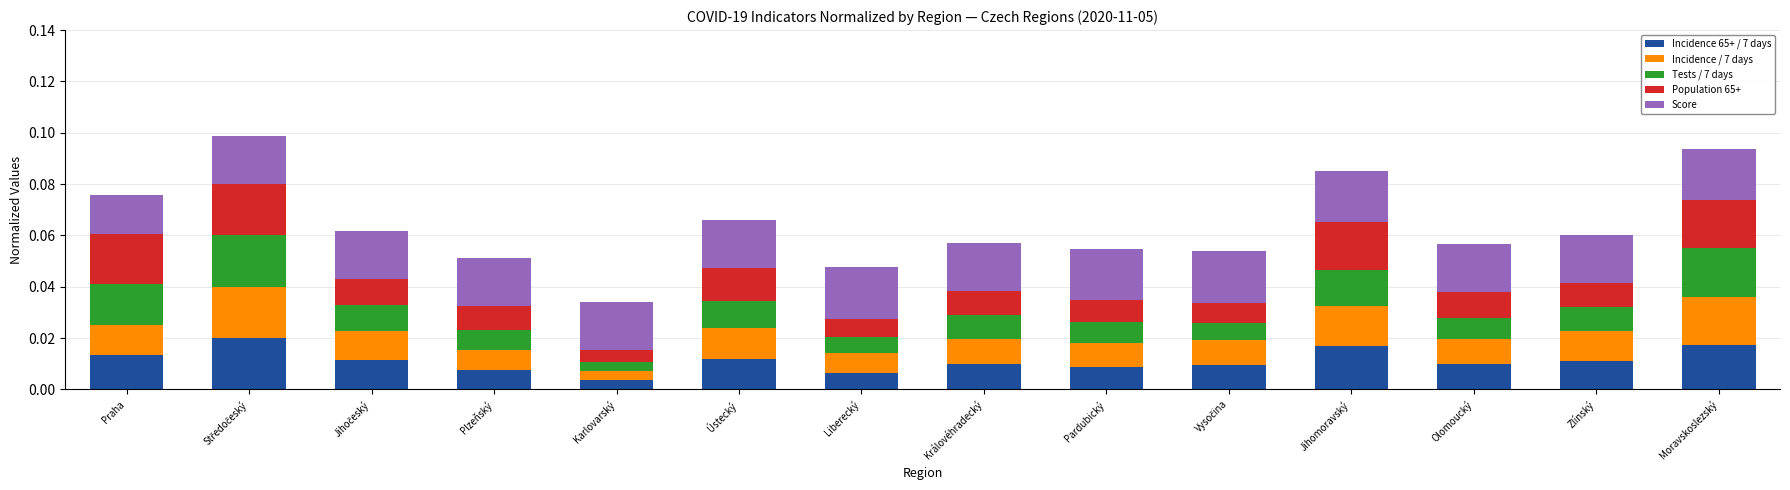

At which label is Incidence 65+ / 7 days closest to 0?

Karlovarský